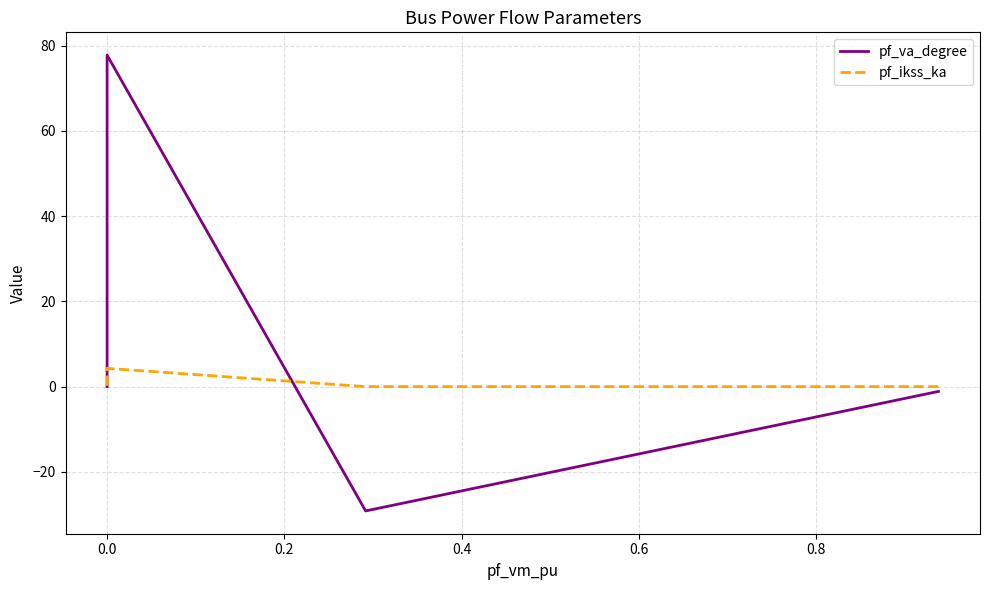

At how many categories does at least one series exceed 23?

1